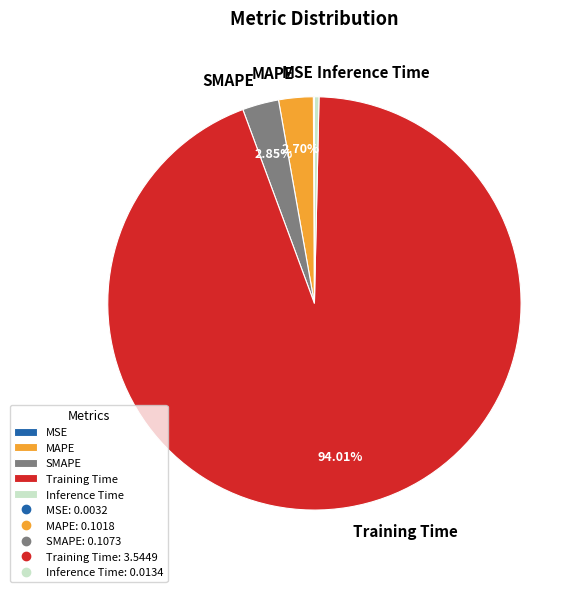

What is the majority slice?

Training Time